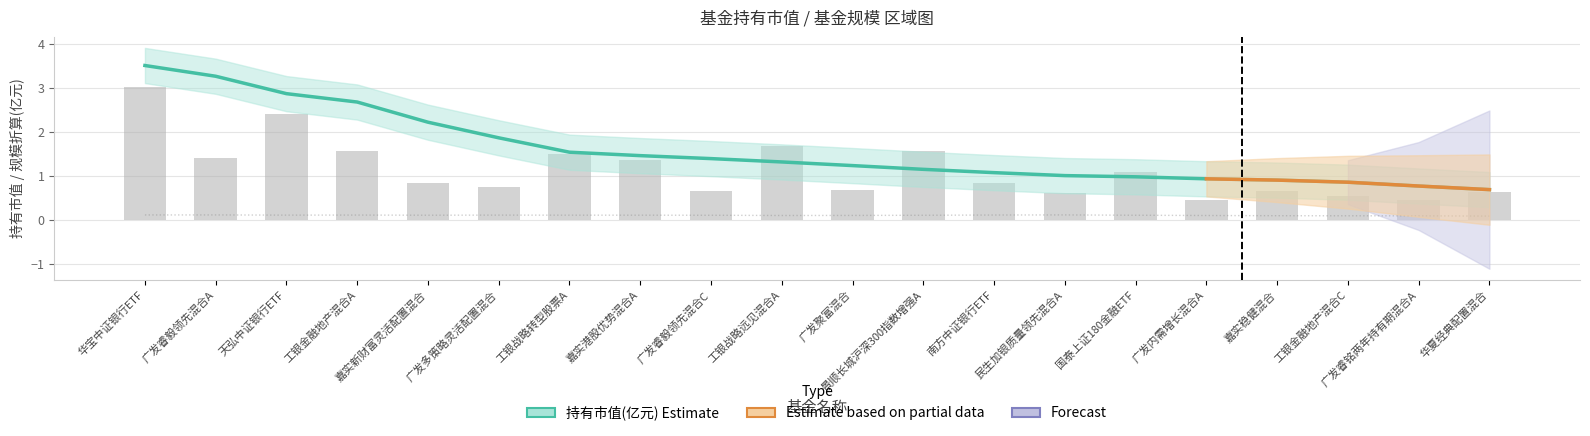

What is the label of the 18th bar from the left?

工银金融地产混合C